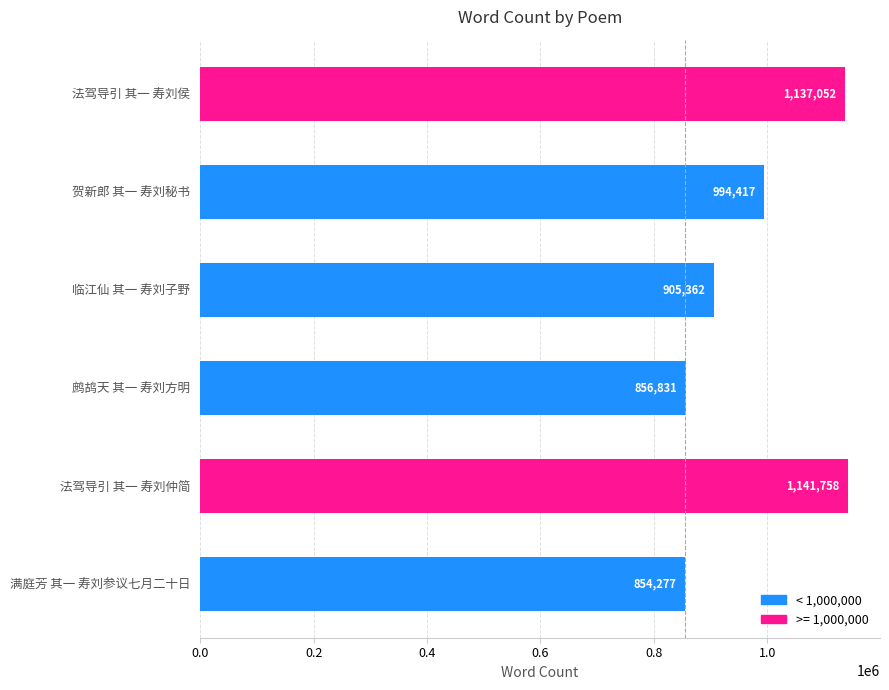

What is the difference between the second highest and second lowest values?

280221